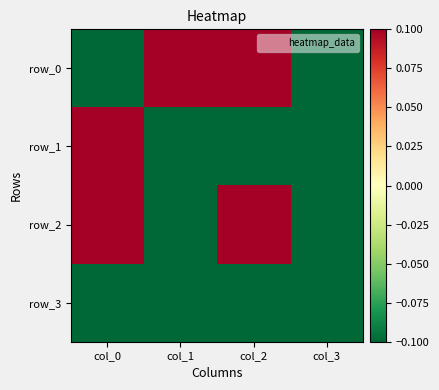

At how many categories does at least one series exceed 0?

3